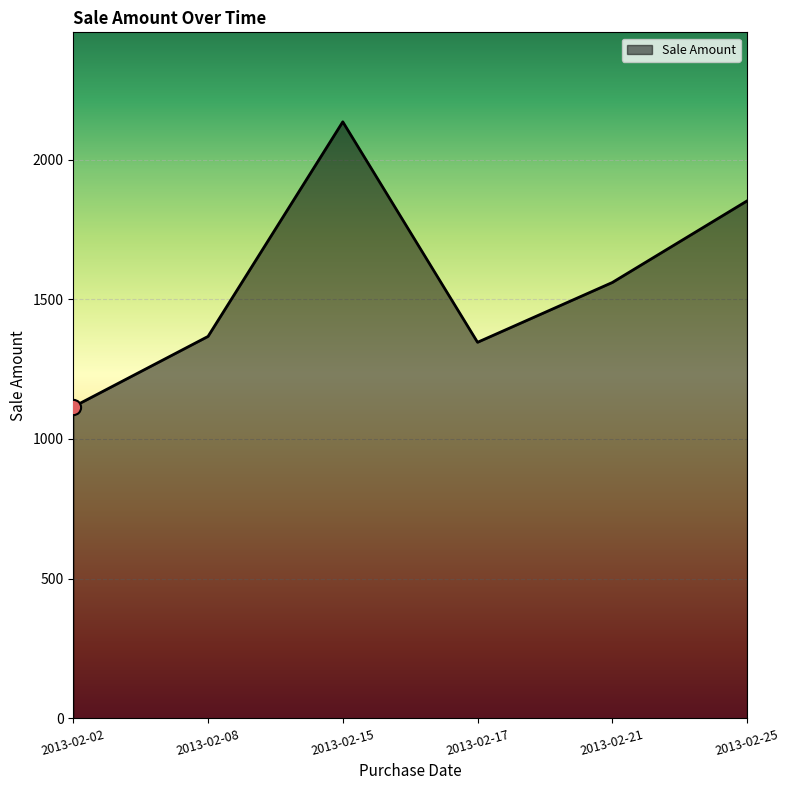

What is the ratio of the value at 2013-02-21 to the value at 2013-02-17?

1.2